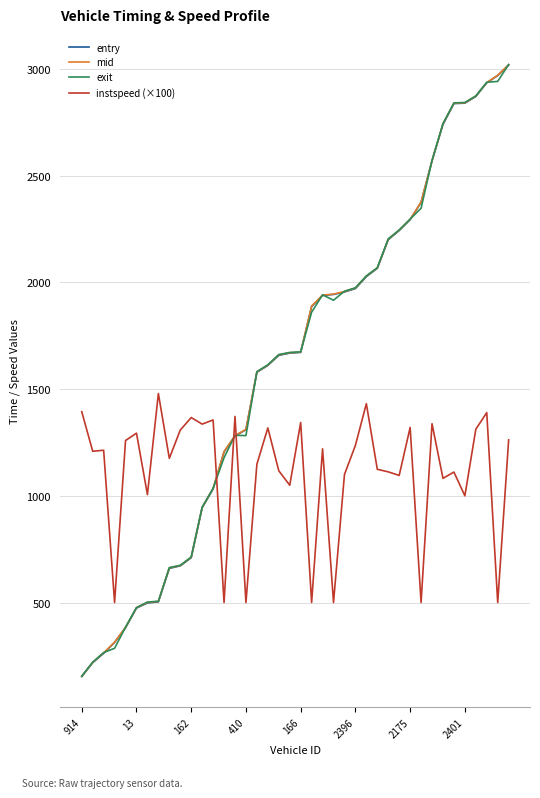

What is the difference between the maximum and minimum values in the exit series?

2865.4